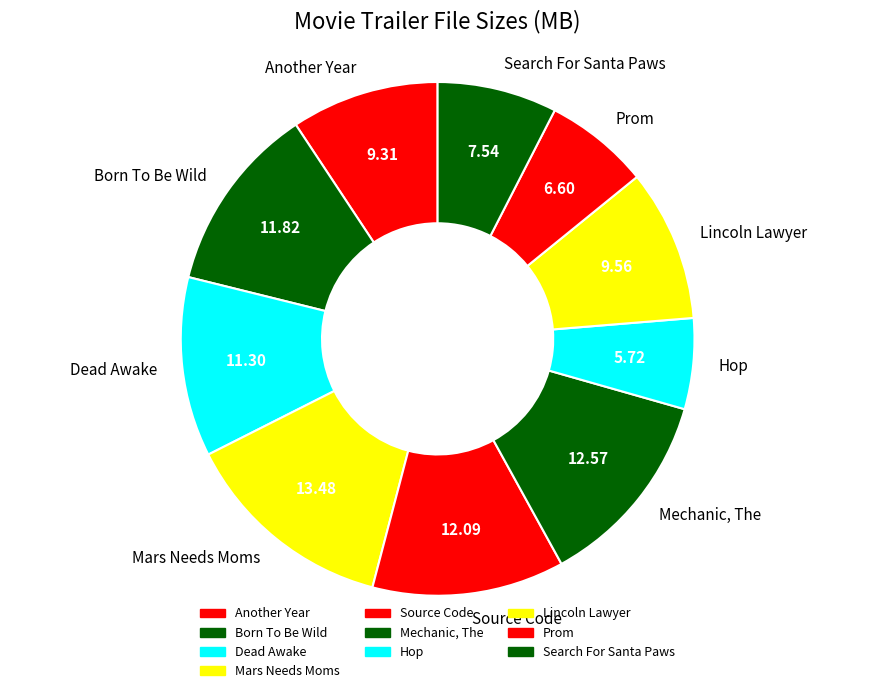

Which slice is the smallest?

Hop